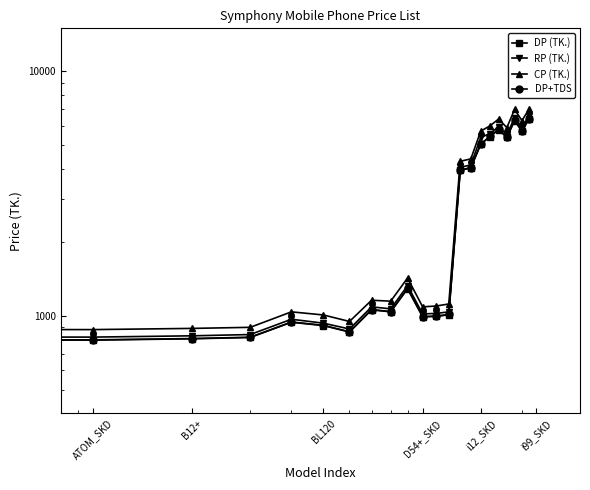

The value of DP (TK.) at 20 is 8474.6. True or false?

False